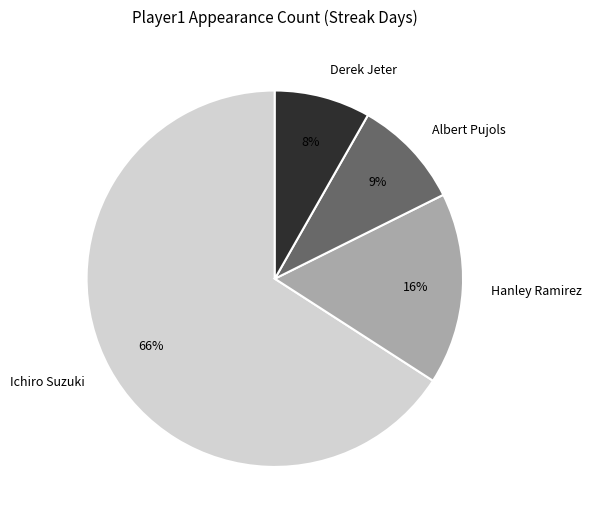

Rank the categories by value from highest to lowest.

Ichiro Suzuki, Hanley Ramirez, Albert Pujols, Derek Jeter